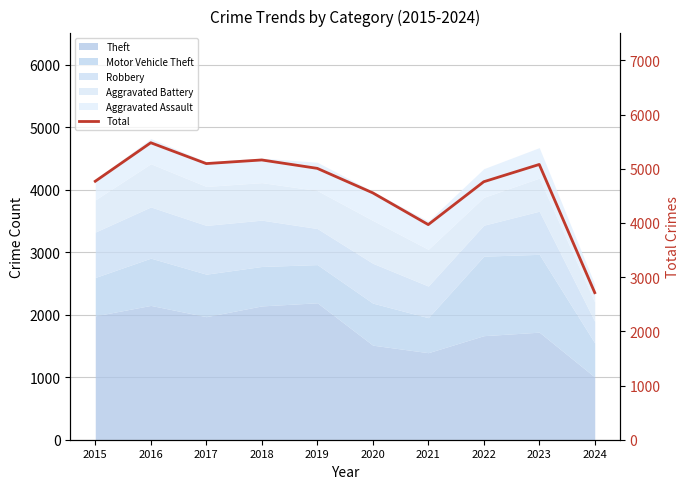

How many data points are less than 5008?

5